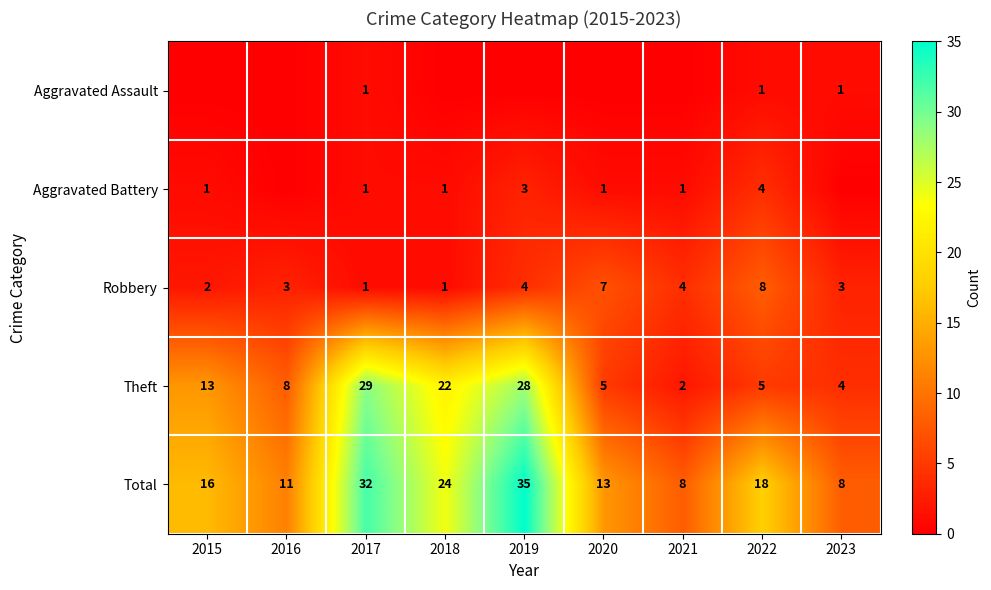

Is the value of Total at 2015 greater than the value of Aggravated Battery at 2018?

Yes